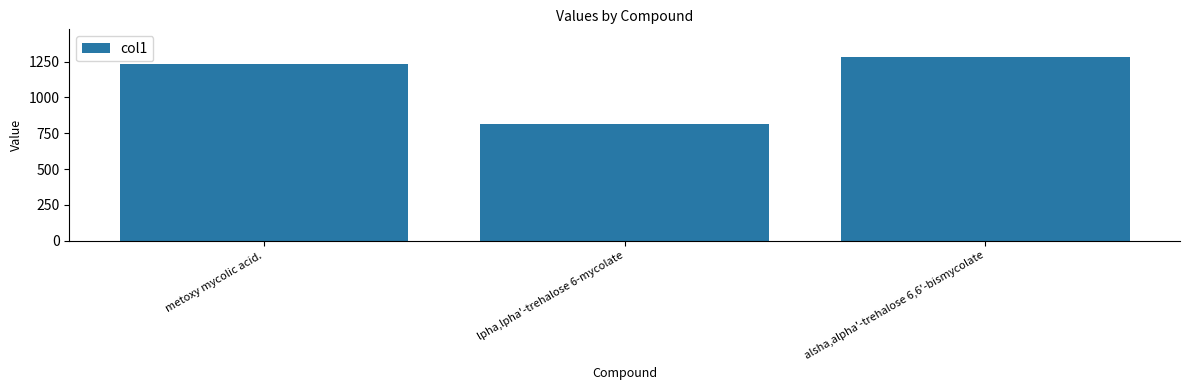

How many data points does each series have?

3